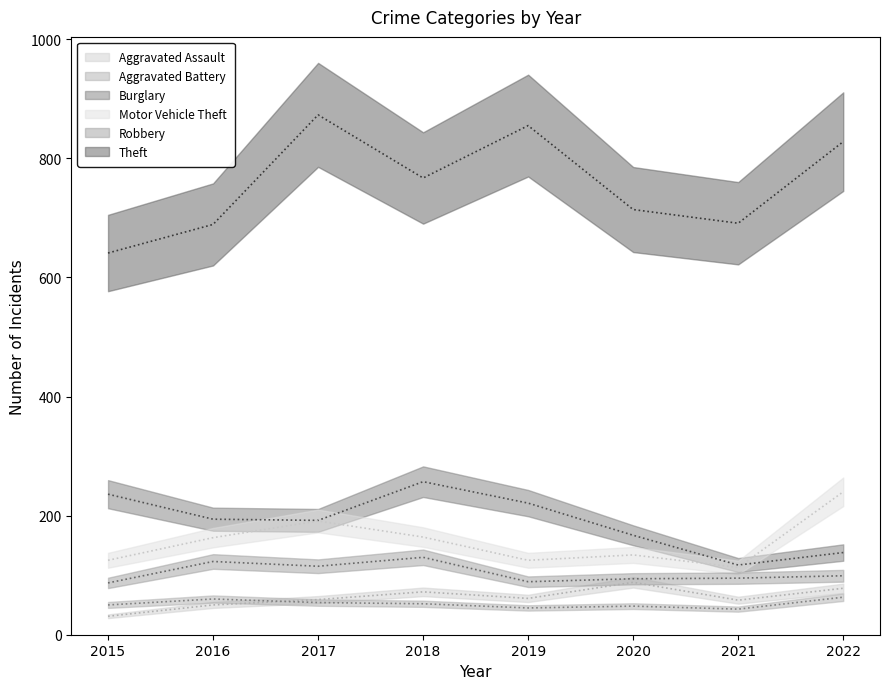

How many series are shown in this chart?

6